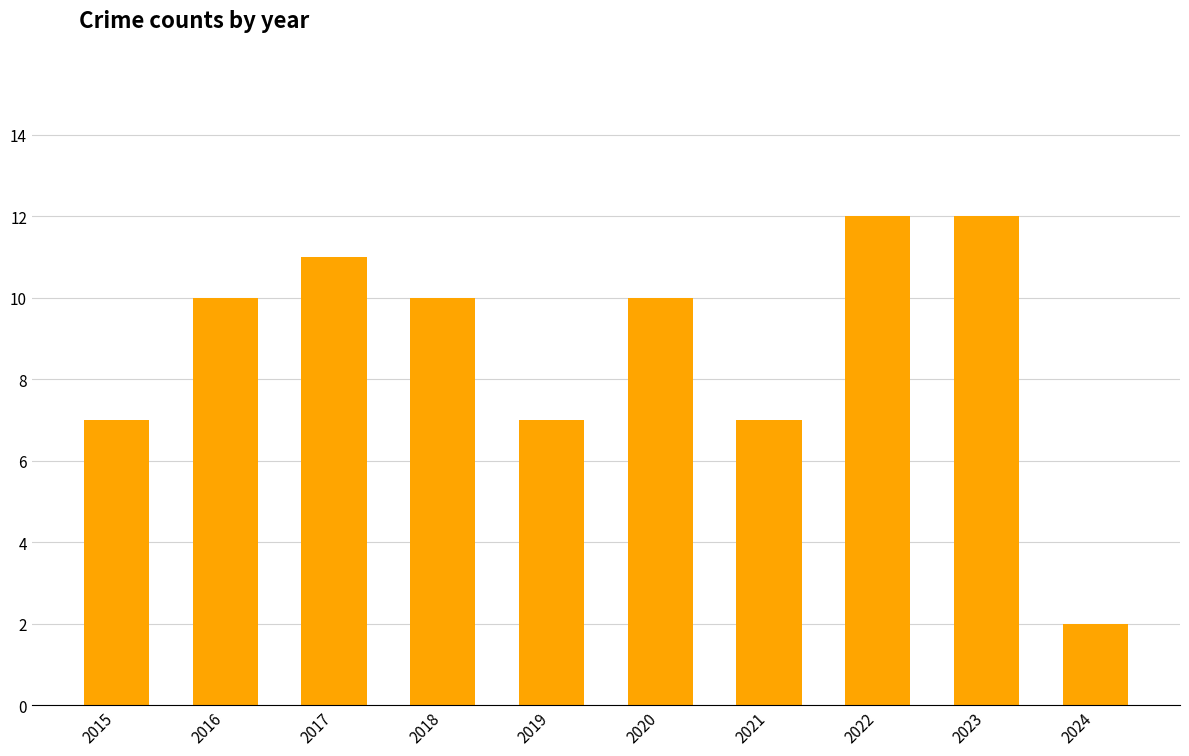

What is the difference between the maximum and minimum values?

10